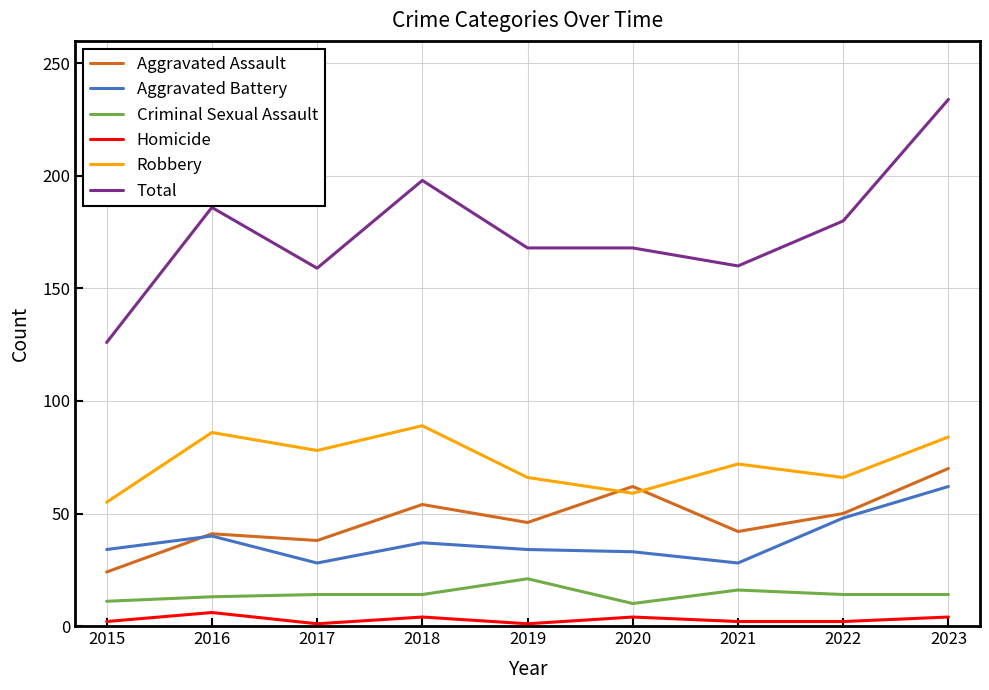

The Robbery series shows 15 at 2020. True or false?

False